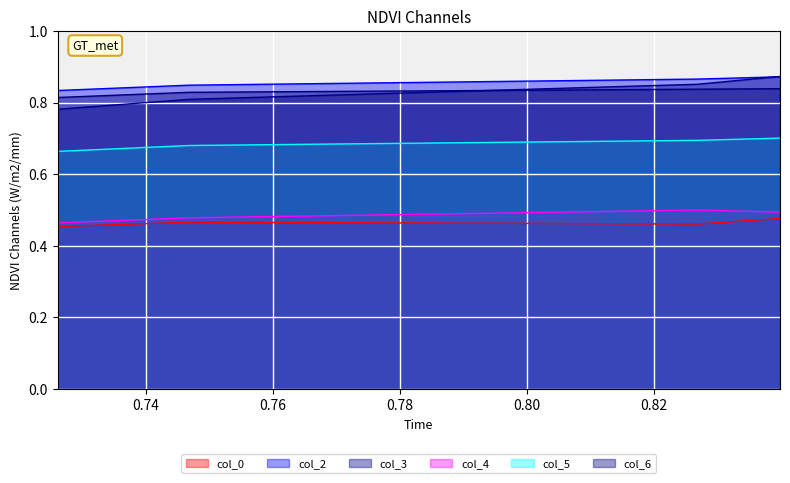

True or false: col_3 and col_4 intersect in this chart.

False